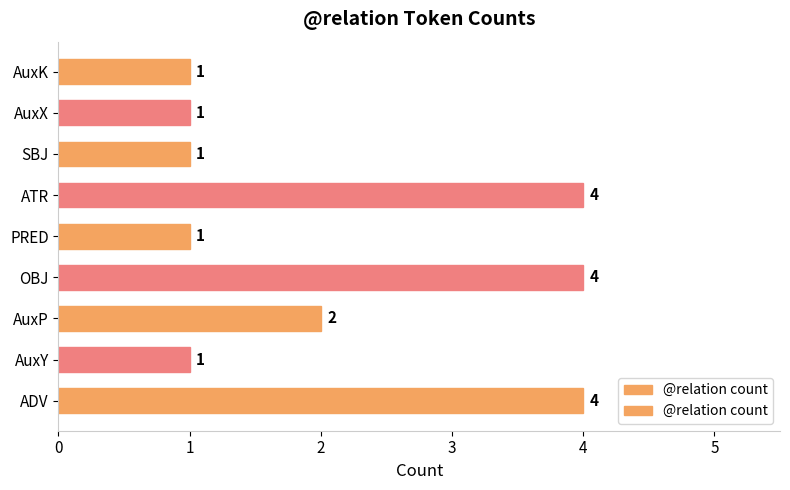

True or false: the data shows 2 at OBJ.

False